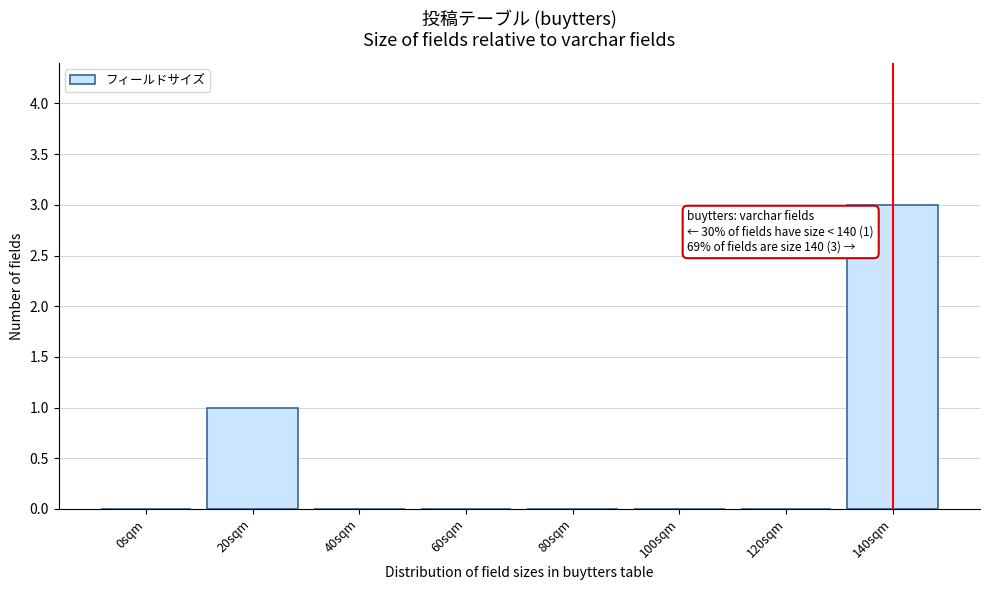

Reading left to right, list all the values displayed in this chart.

0sqm=0	20sqm=1	40sqm=0	60sqm=0	80sqm=0	100sqm=0	120sqm=0	140sqm=3